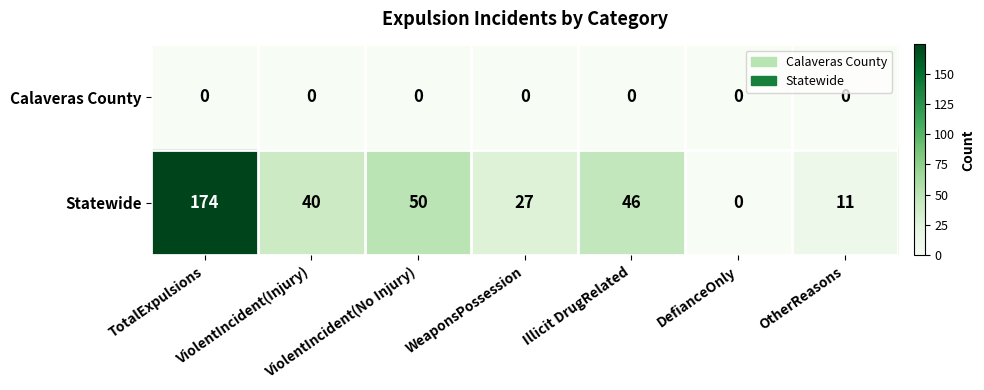

What is the sum of all Statewide values?

348